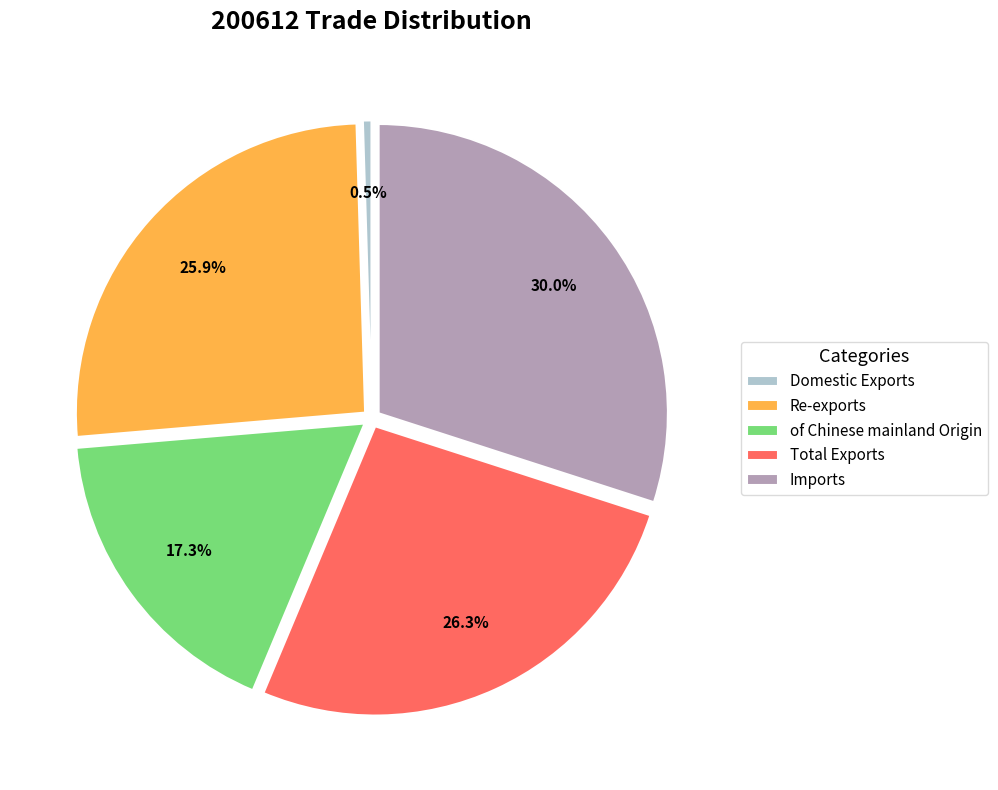

Which category has the biggest portion of the pie?

Imports